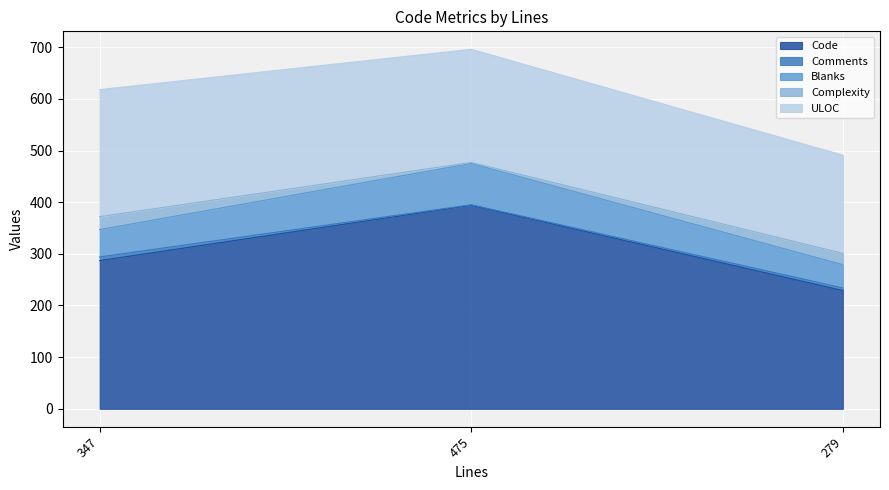

The ULOC series shows 55 at 279. True or false?

False